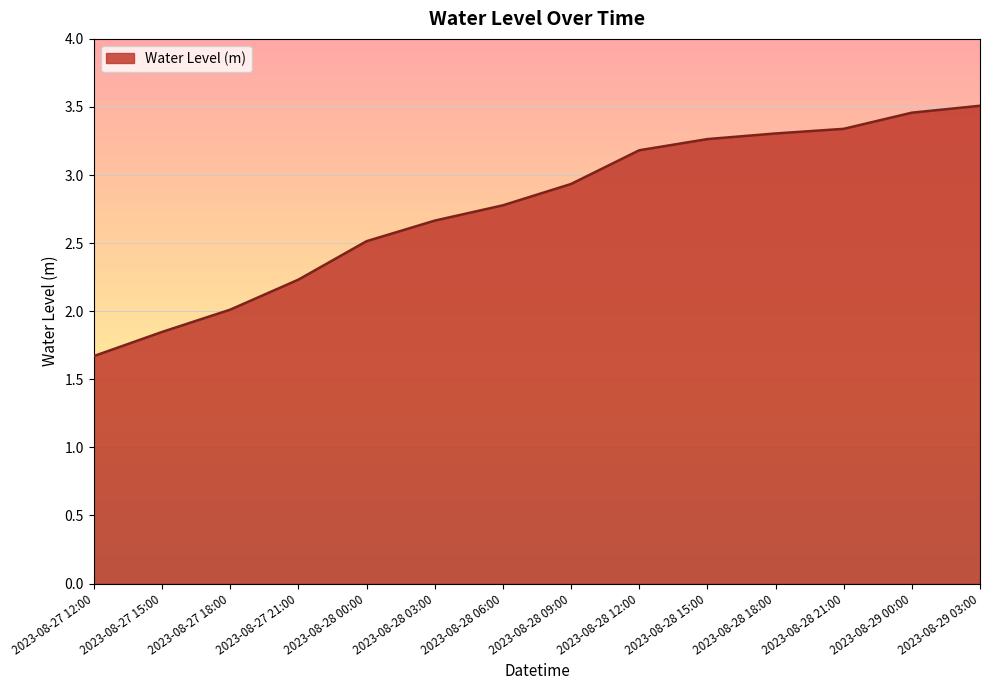

List the labels in order of value, largest first.

2023-08-29 03:00, 2023-08-29 00:00, 2023-08-28 21:00, 2023-08-28 18:00, 2023-08-28 15:00, 2023-08-28 12:00, 2023-08-28 09:00, 2023-08-28 06:00, 2023-08-28 03:00, 2023-08-28 00:00, 2023-08-27 21:00, 2023-08-27 18:00, 2023-08-27 15:00, 2023-08-27 12:00